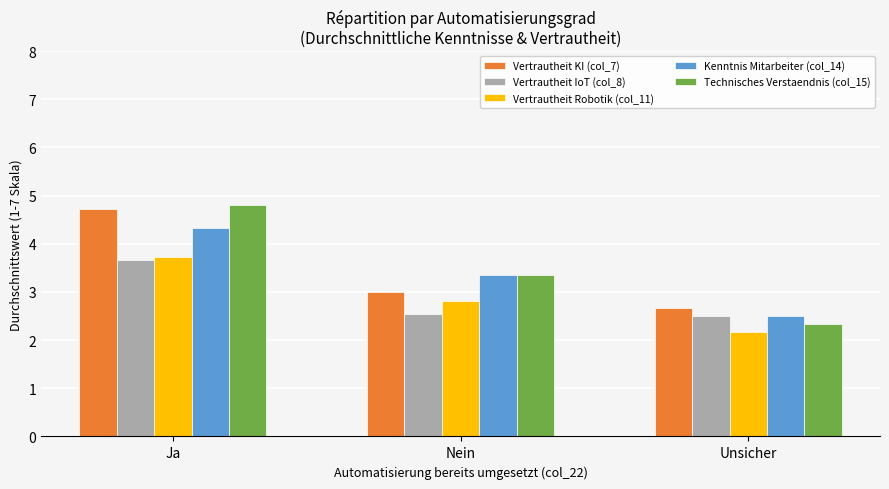

What is the sum of the Kenntnis Mitarbeiter (col_14) values at Unsicher and Nein?

5.9